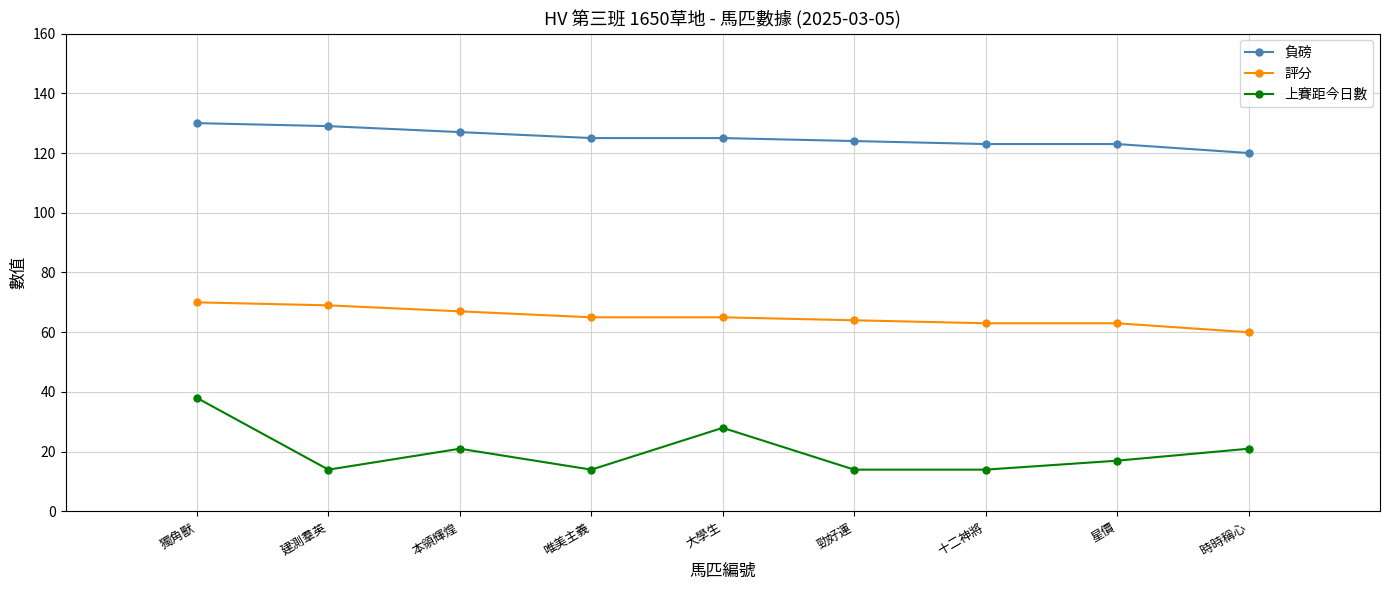

The 評分 series shows 65 at 大學生. True or false?

True